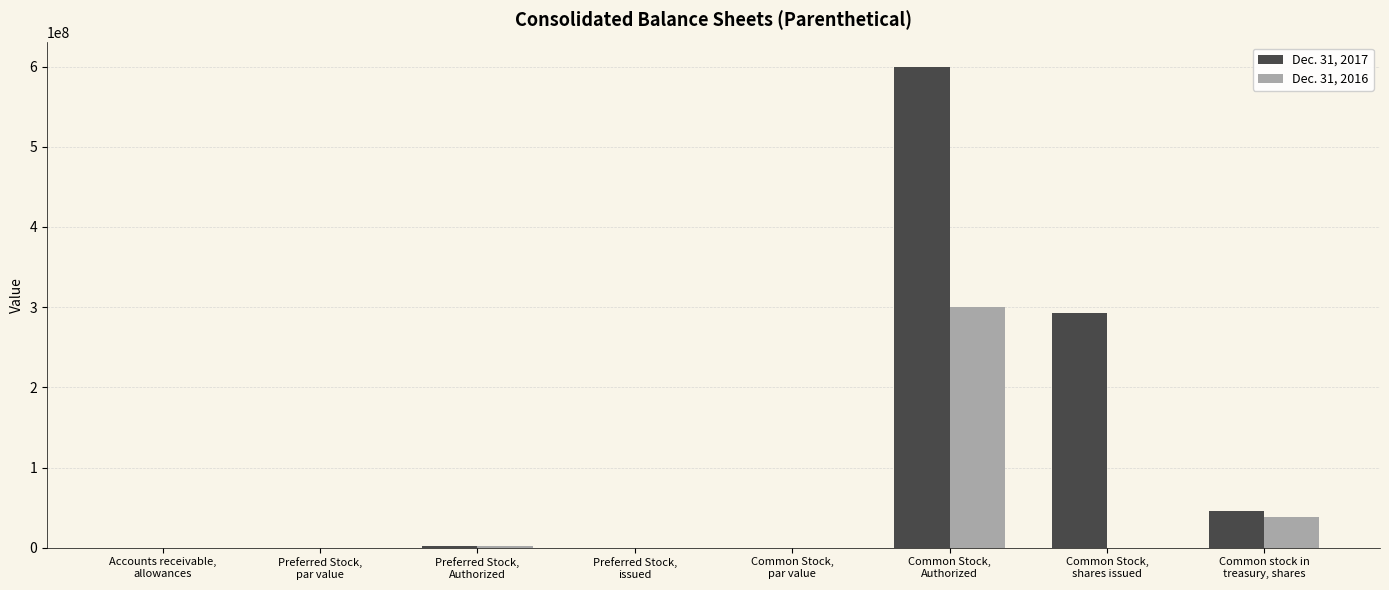

Are the bars horizontal?

No